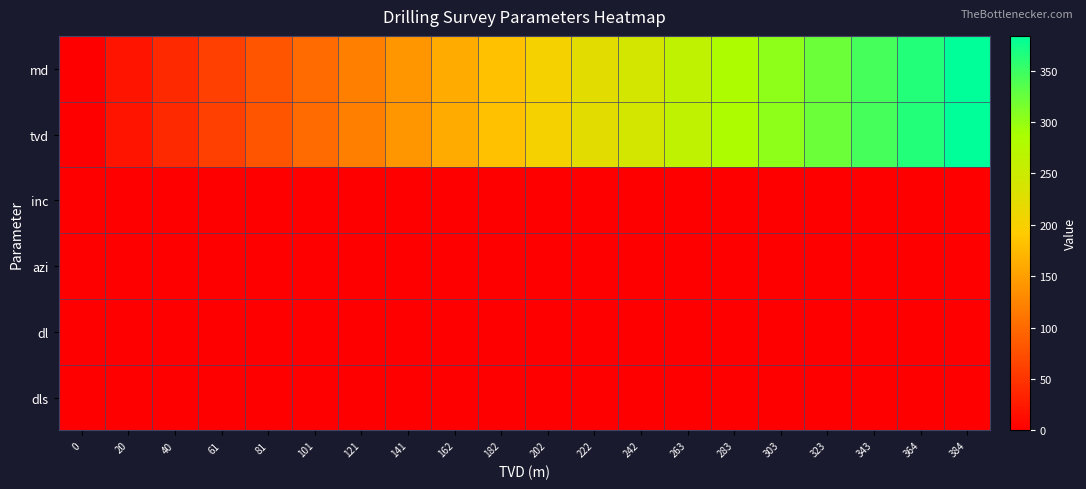

What is the greatest value displayed?

383.8